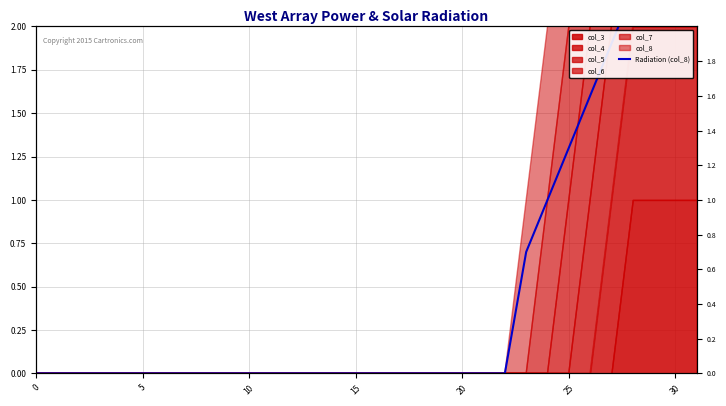

Does the chart display data point markers on the line(s)?

No